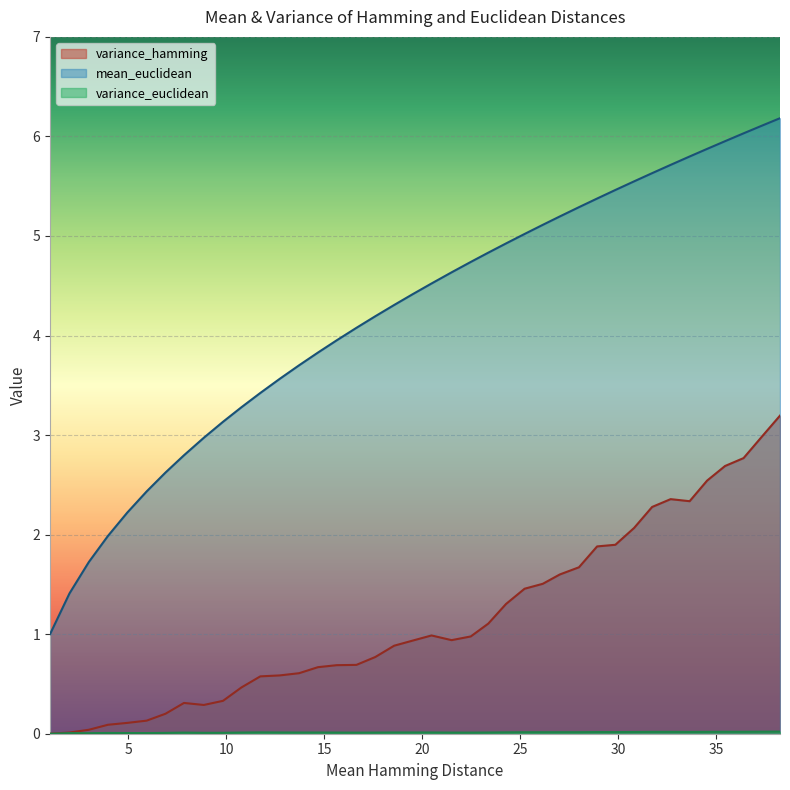

Which series has the widest spread of values?

mean_euclidean